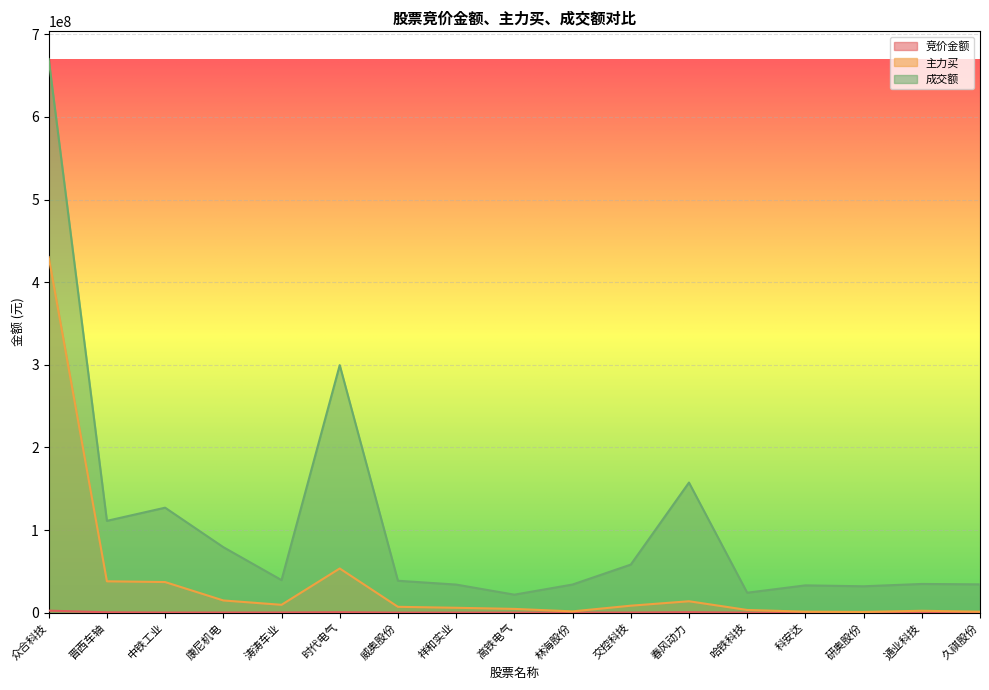

What are all the series names shown in the legend?

竞价金额, 主力买, 成交额